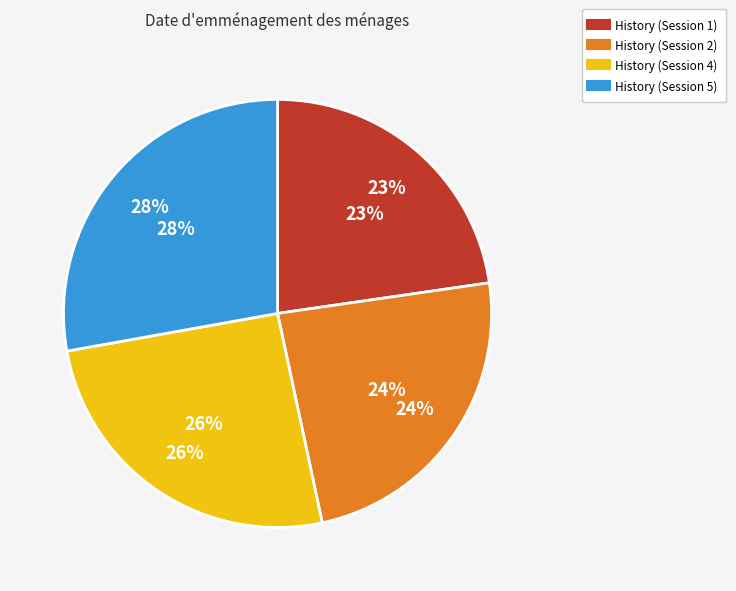

Is there a majority slice in this chart?

No